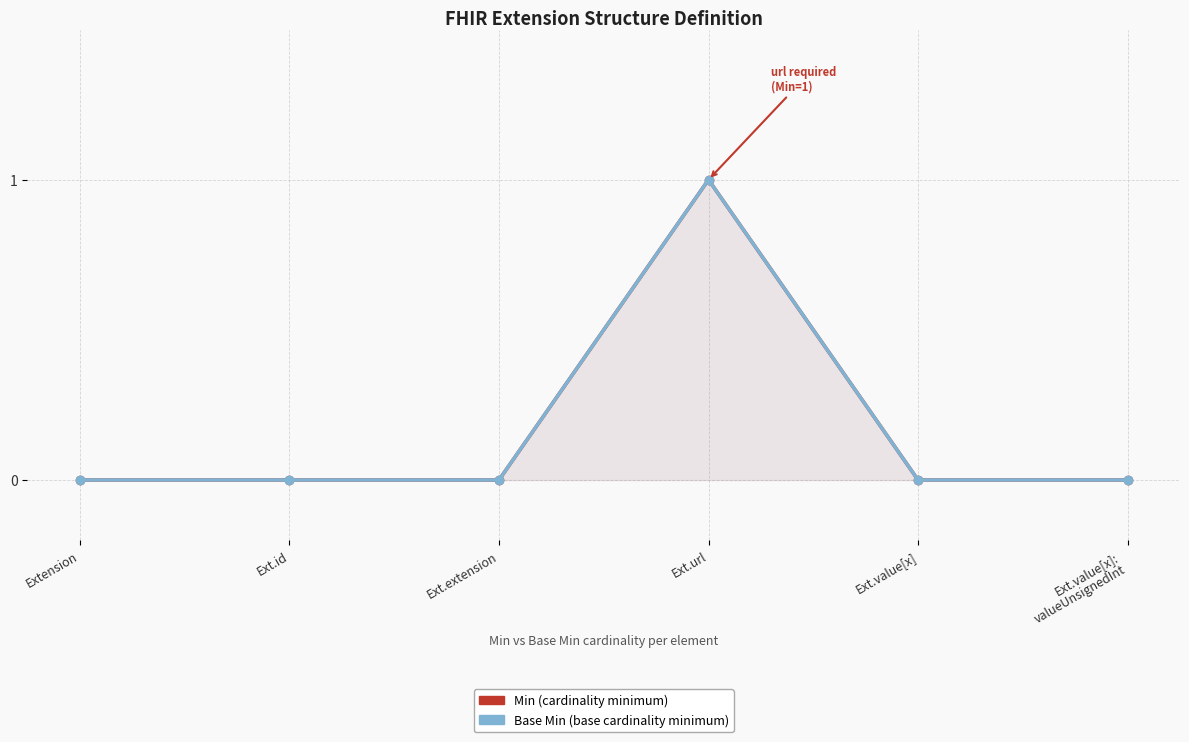

How many lines are shown in the chart?

2